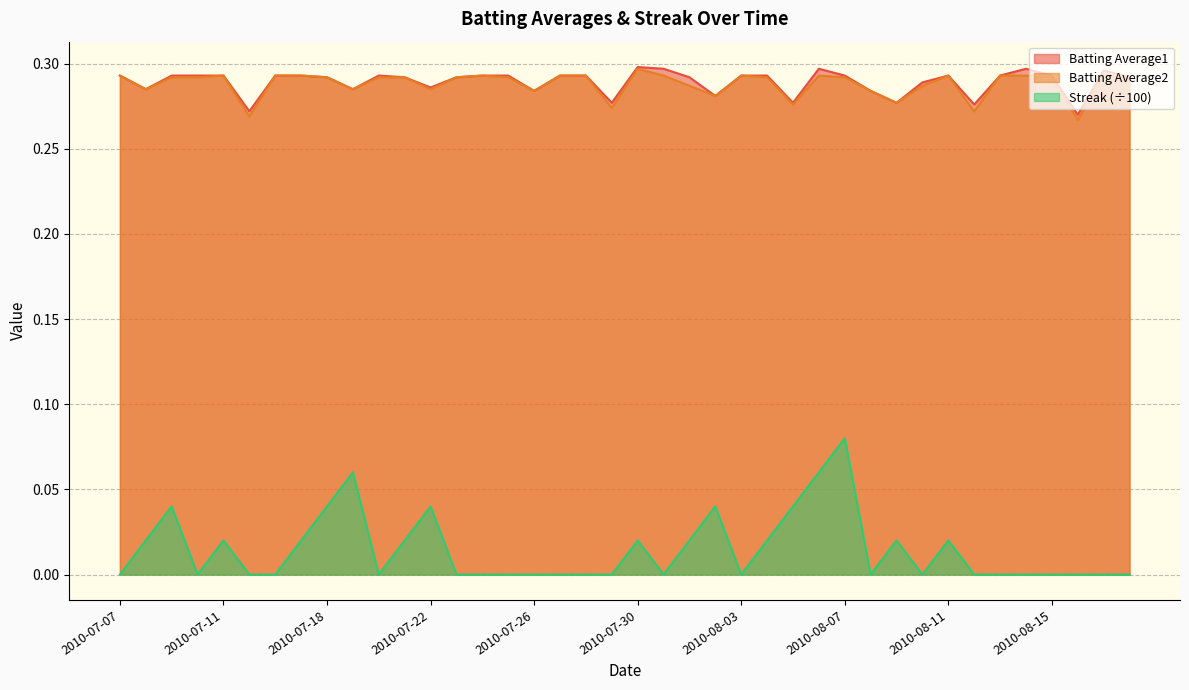

Does the chart have visible grid lines?

Yes